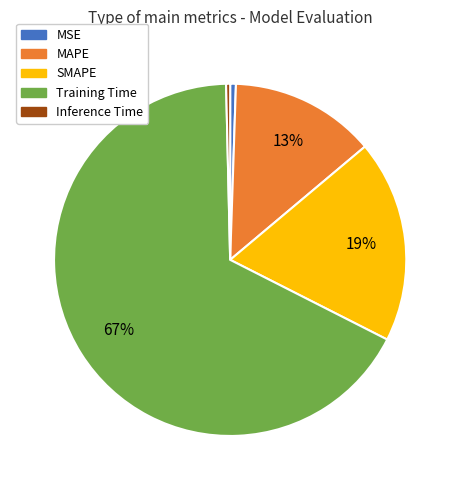

To the nearest percent, what portion does MSE represent?

1%